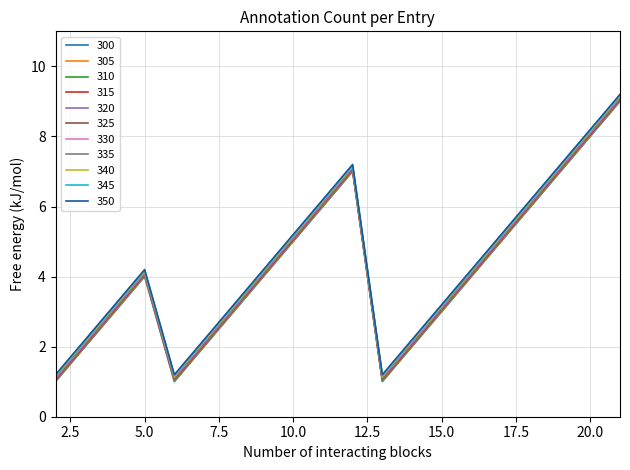

Does the chart have visible grid lines?

Yes